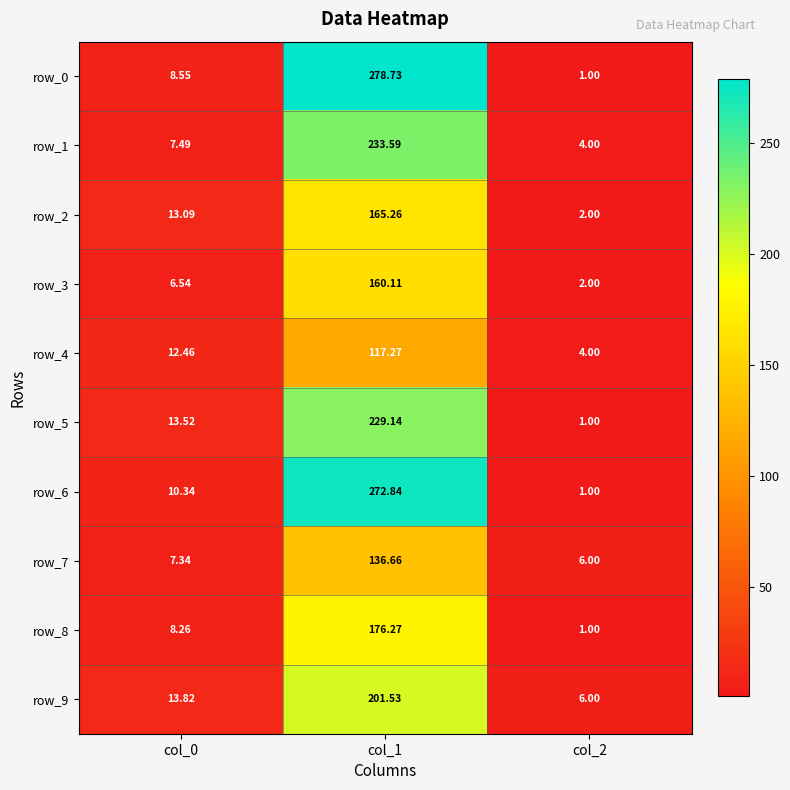

Is the value of row_5 at col_1 greater than the value of row_3 at col_1?

Yes